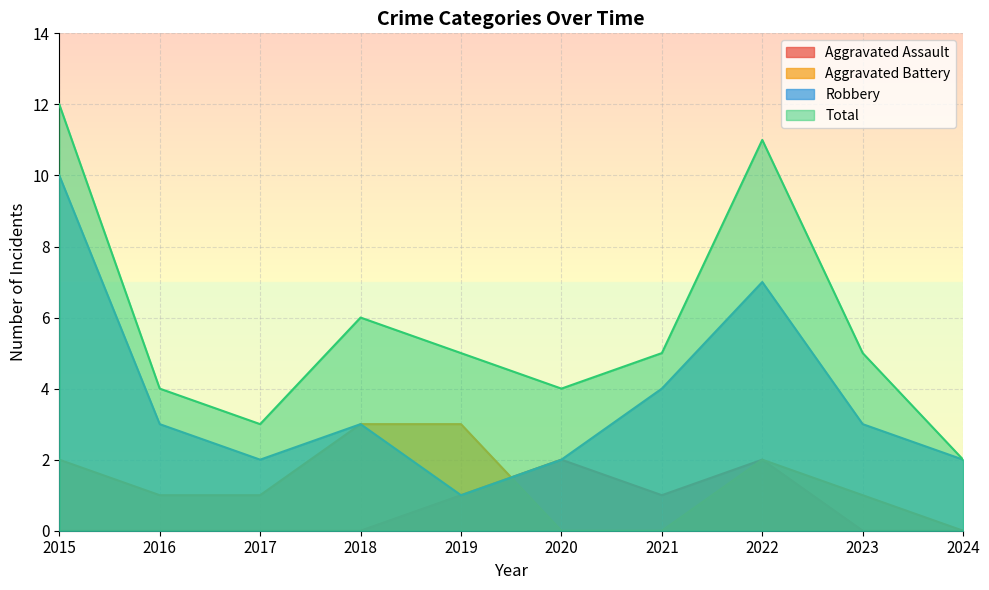

What is the value of the Aggravated Battery point at the 4th from the left?

3